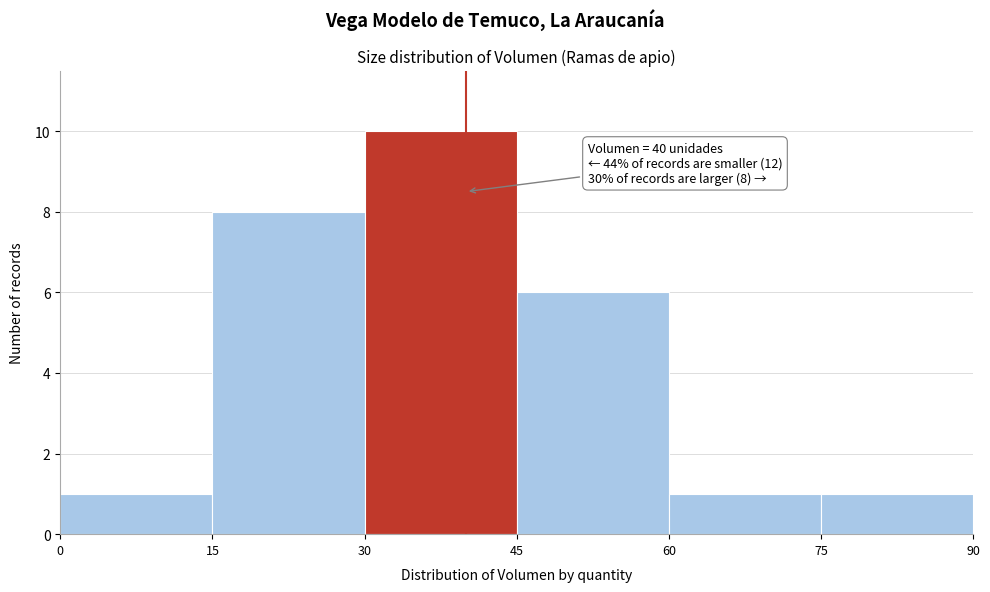

Which range on the x-axis has the tallest bar?

30 to 45